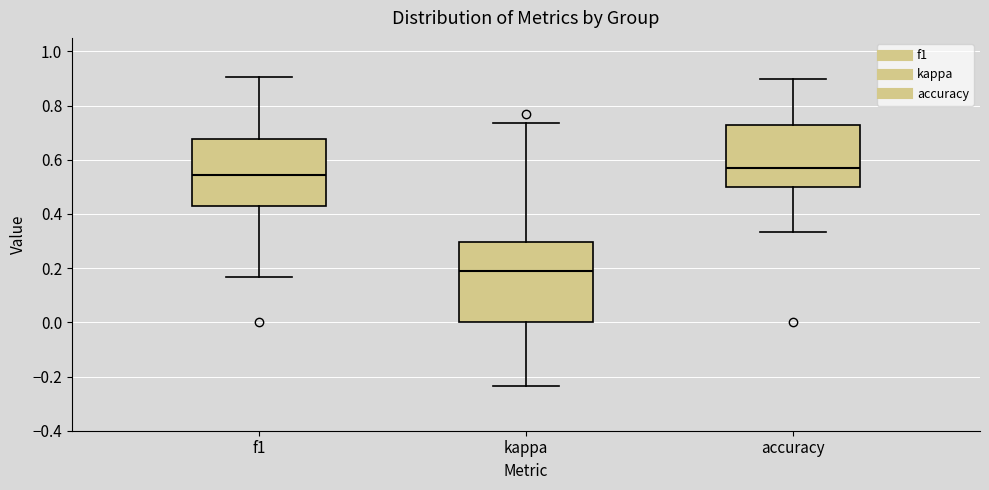

Where is the upper edge of the box for accuracy on the y-axis? The values are not printed on the chart, so give them approximately, as read against the axis.

0.72